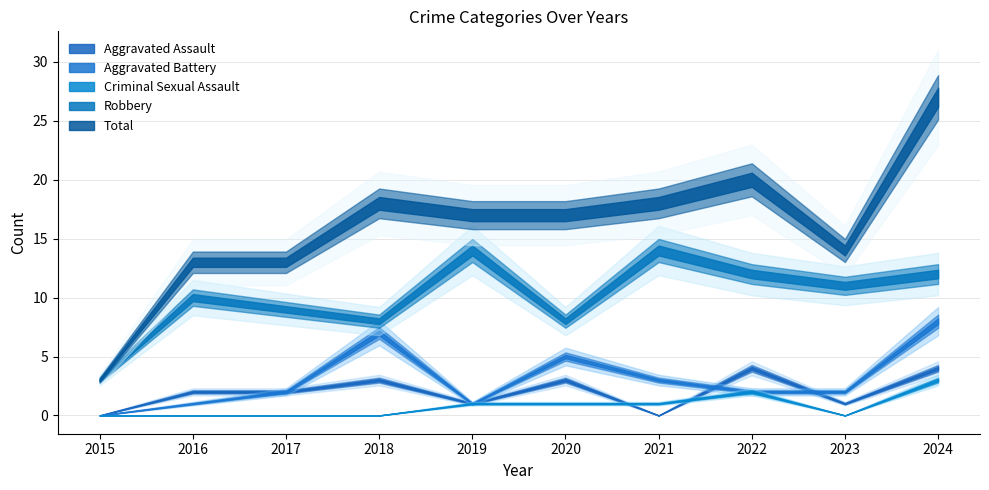

Where do Aggravated Assault and Aggravated Battery first cross each other?

2021 and 2022